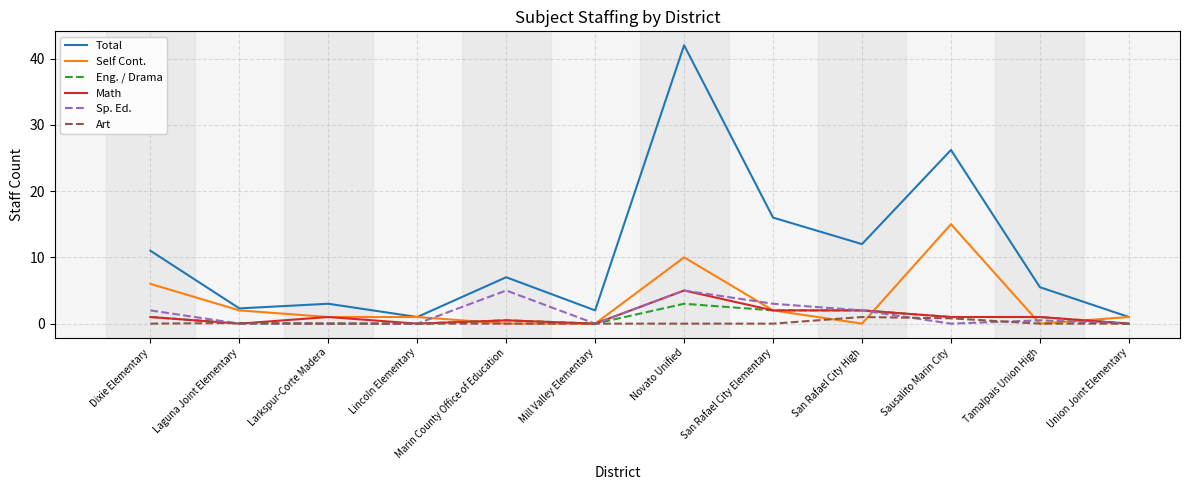

At which category is the sum across all series the highest?

Novato Unified